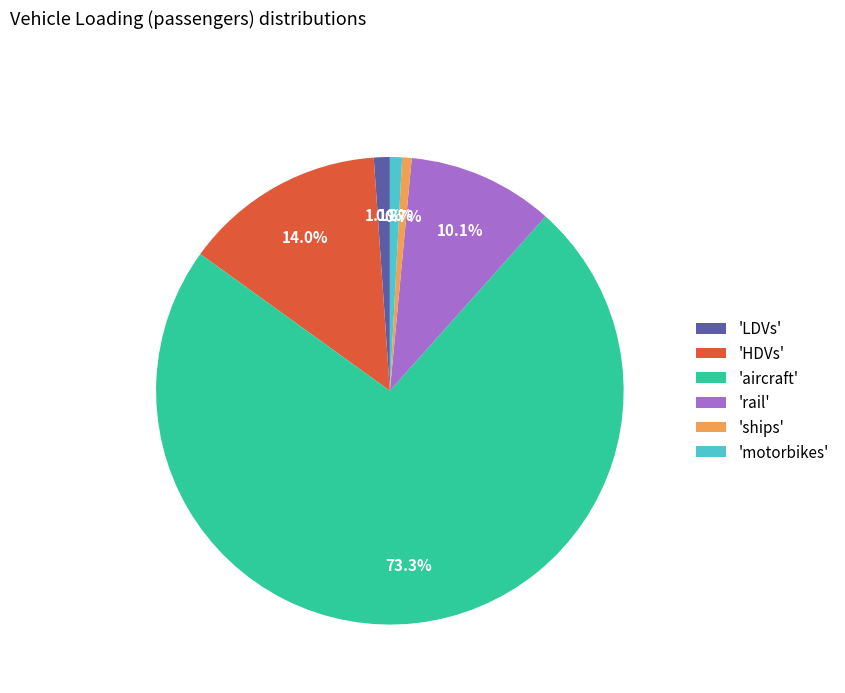

Combined, what portion of the pie is 'aircraft' and 'LDVs'?

74.4%